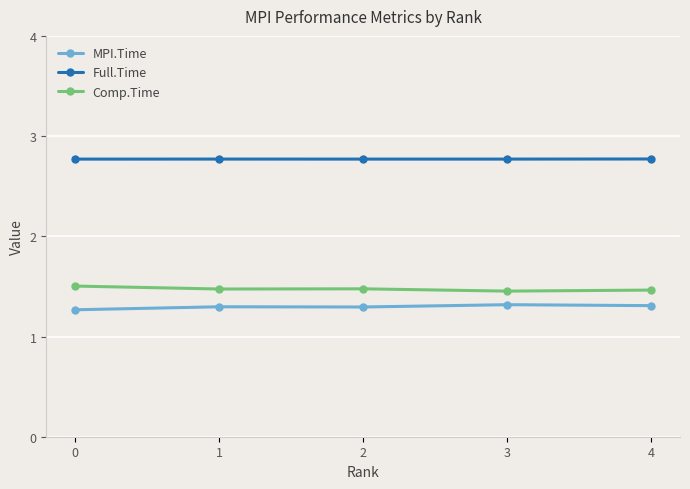

Which series has the largest total across all categories?

Full.Time